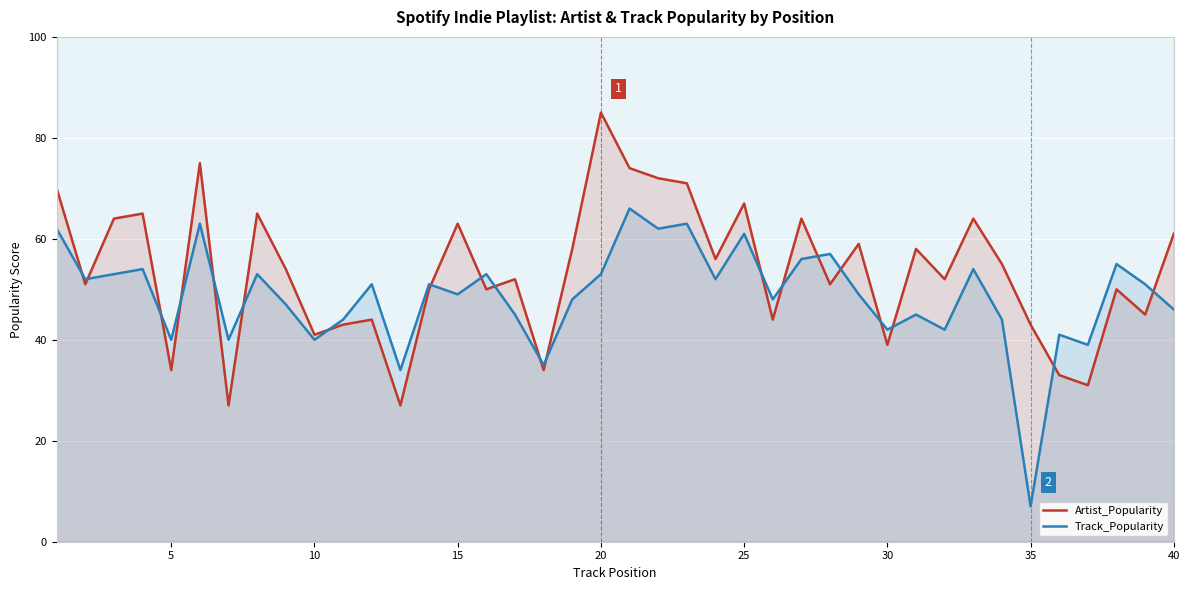

Which series has the largest total across all categories?

Artist_Popularity